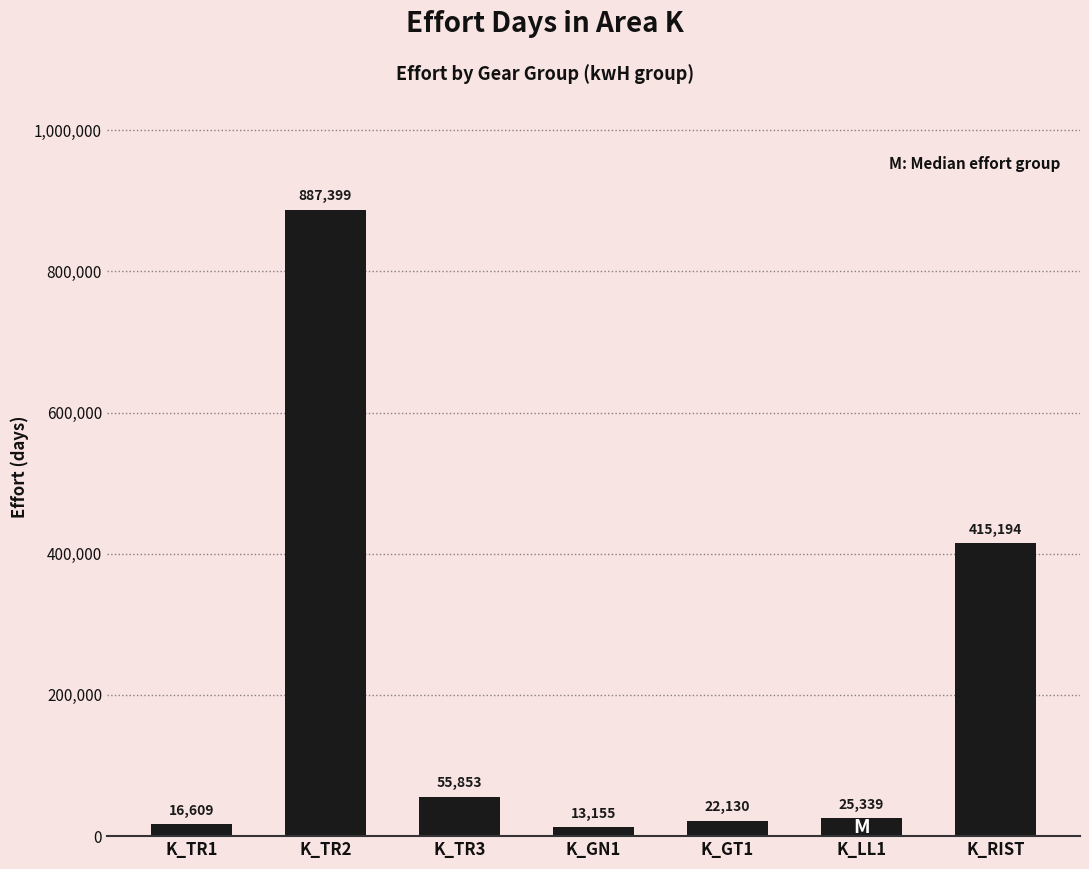

How many bars are there in total?

7